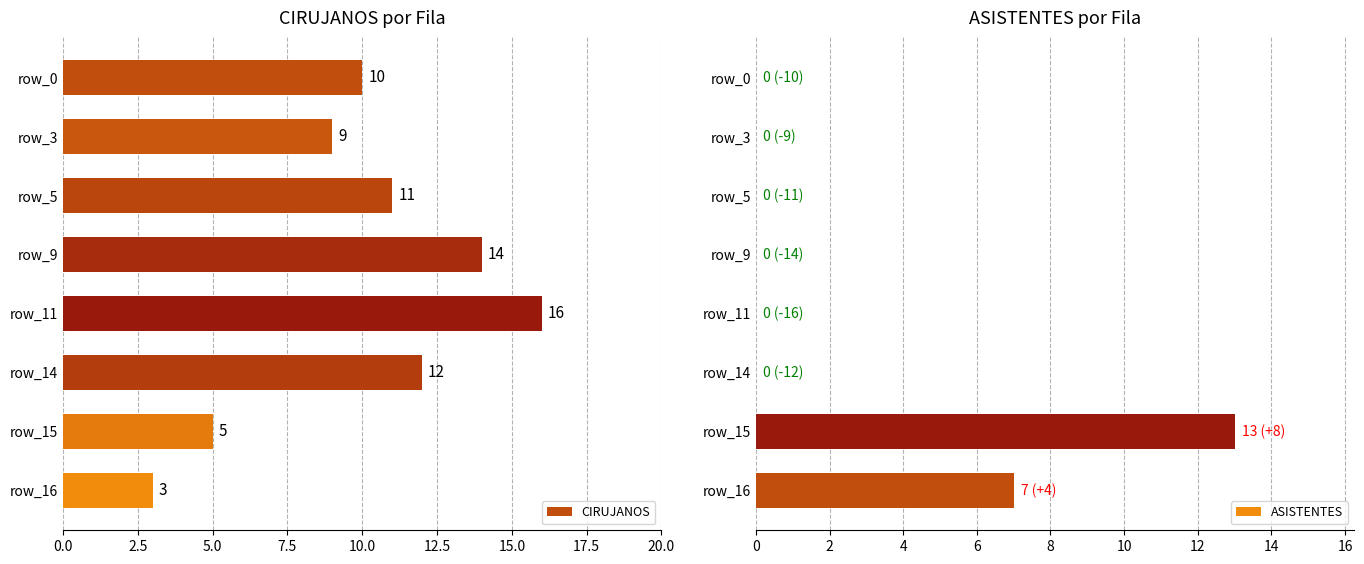

What is the difference between the maximum and minimum values in the CIRUJANOS series?

13